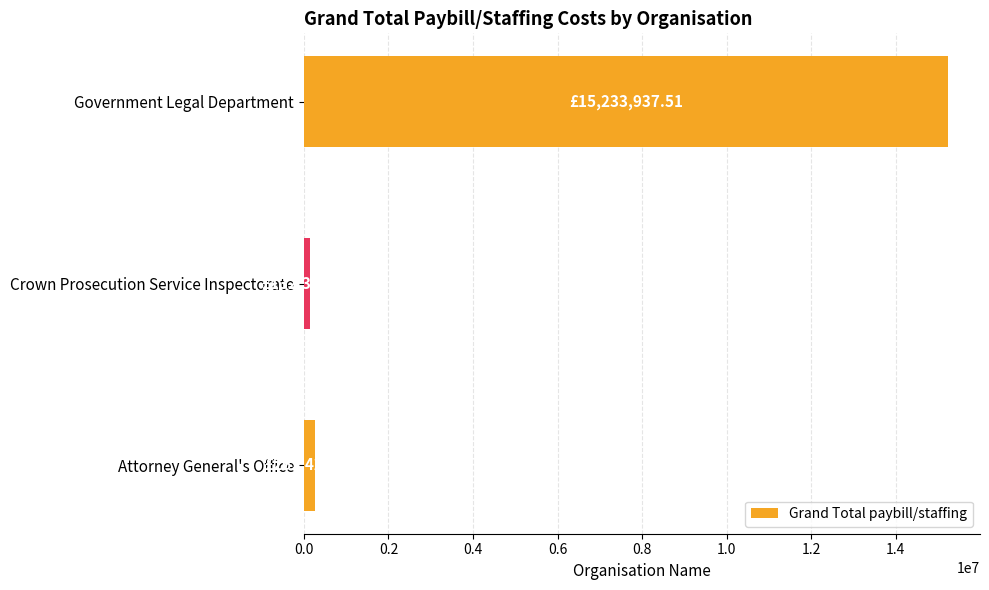

How many data points does each series have?

3